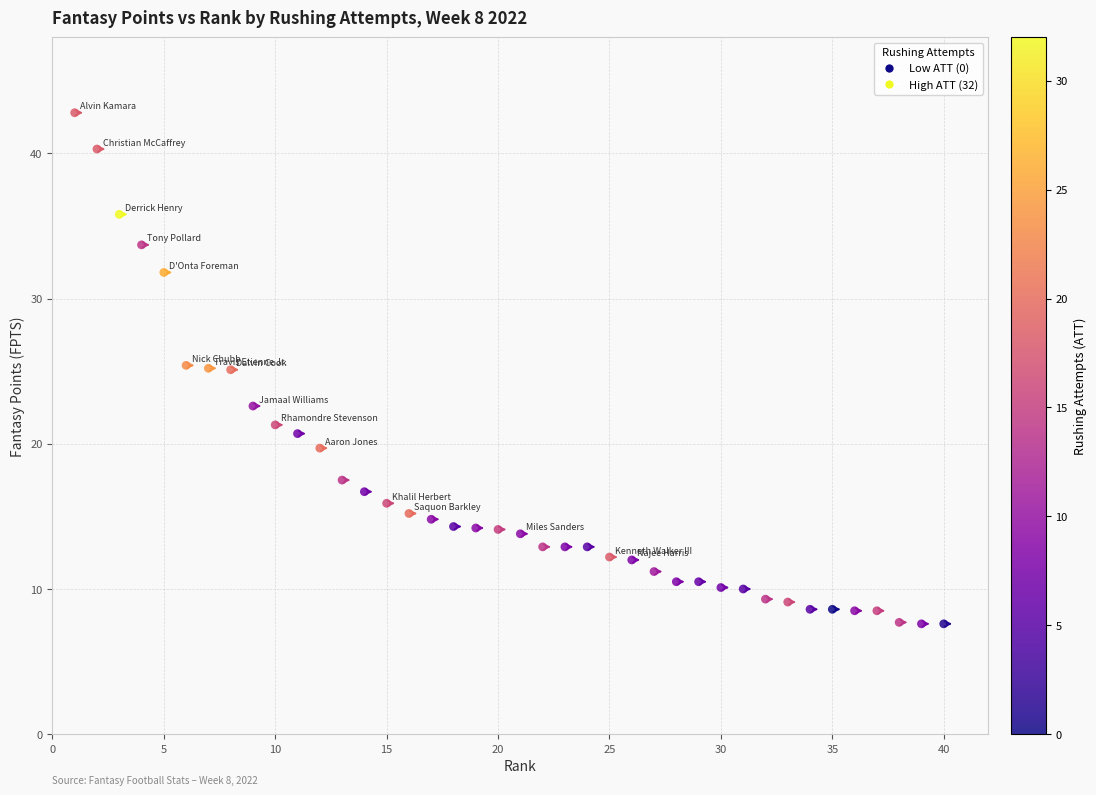

What is the range of X values (max minus min)?

39.0